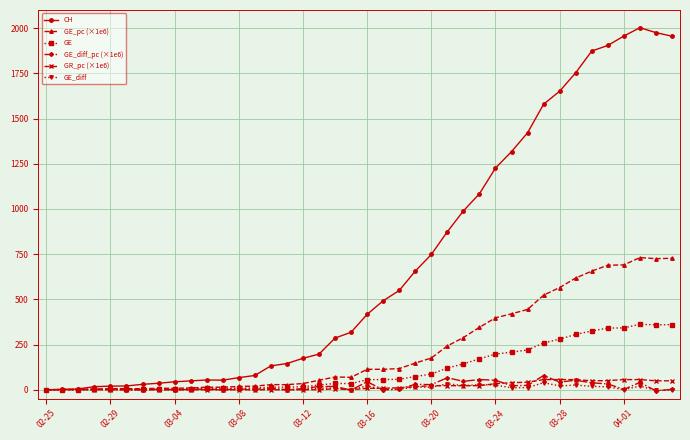

True or false: GR_pc (×1e6) has more than 0 points higher than both neighbors.

True